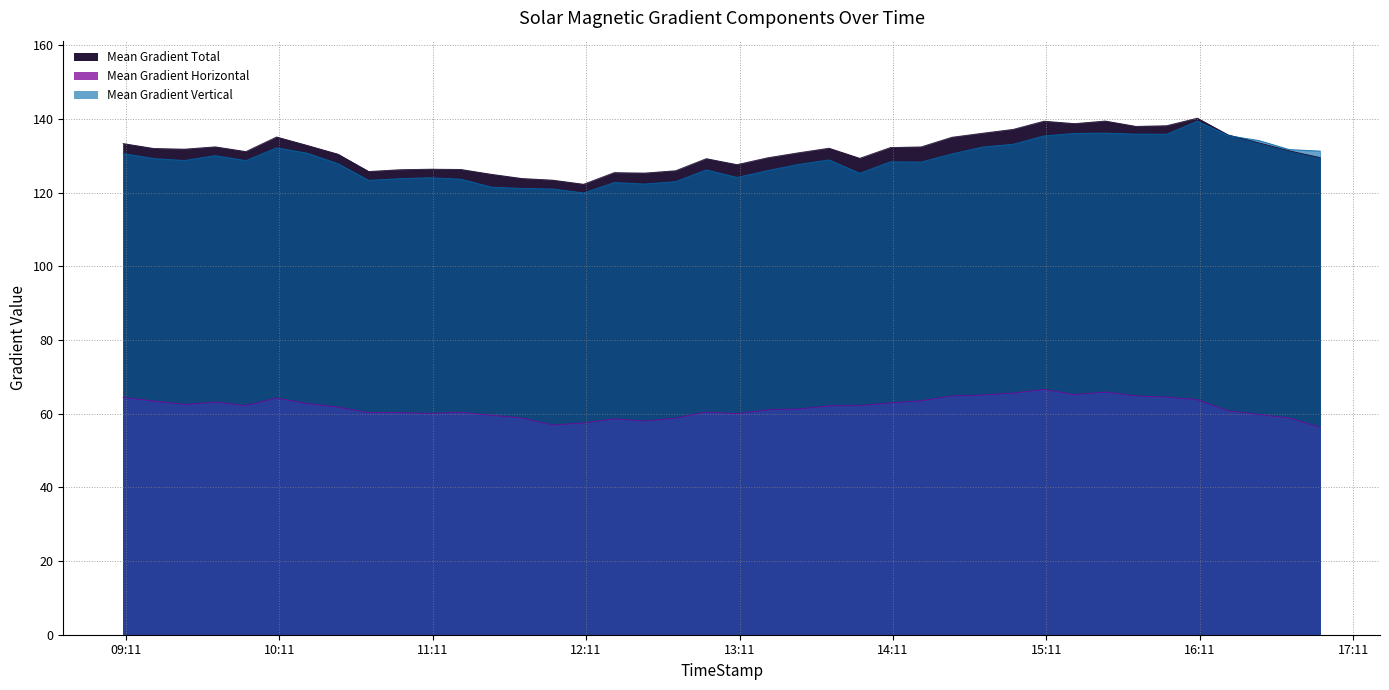

What is the difference between the highest and lowest values at 2012/05/08 15:10?

72.8